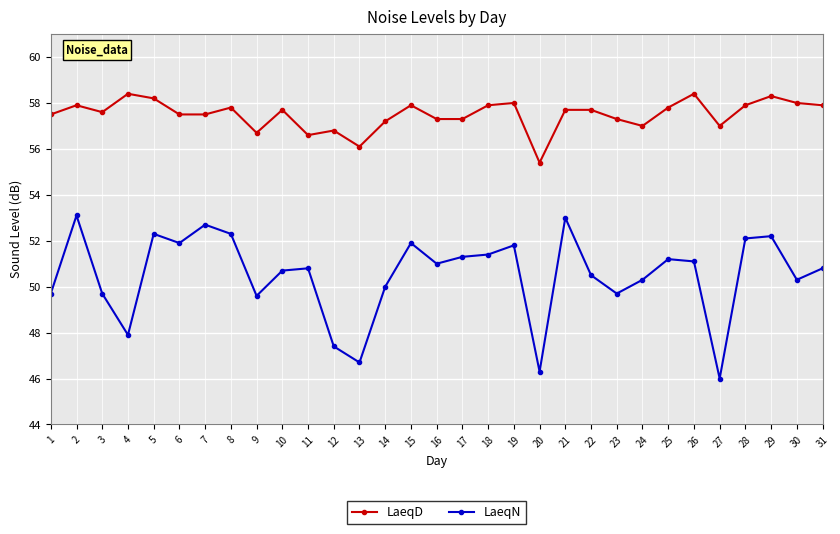

Is the value of LaeqN at 19 greater than the value of LaeqD at 12?

No